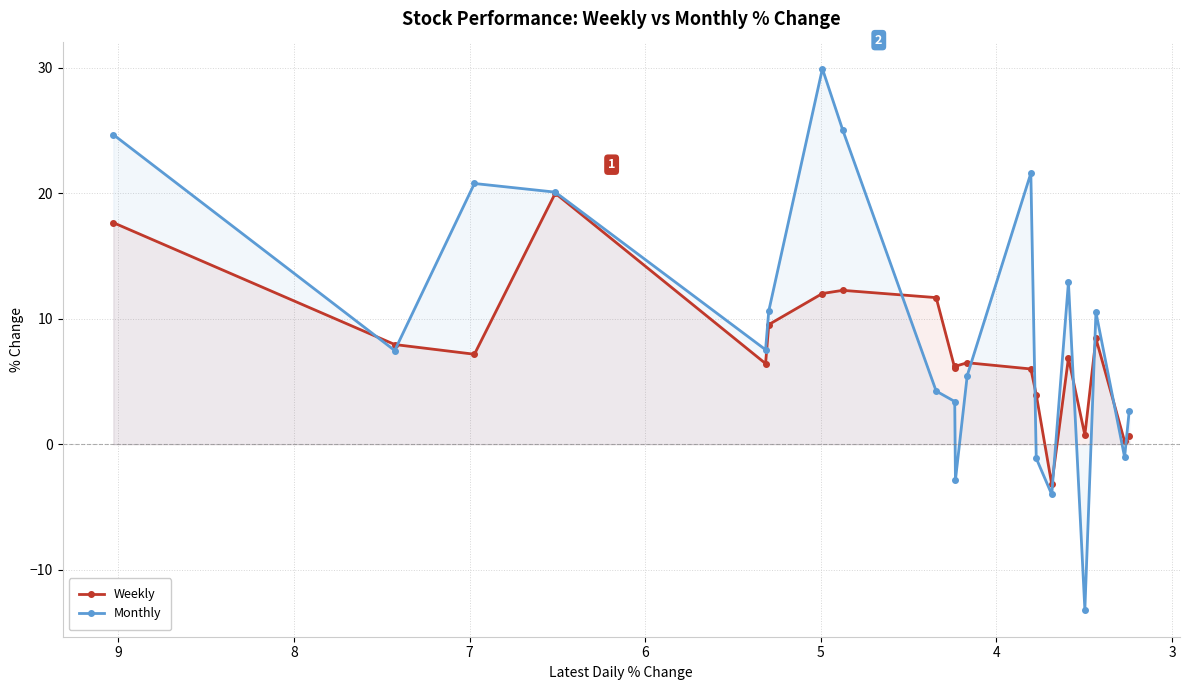

What are all the series names shown in the legend?

Weekly, Monthly